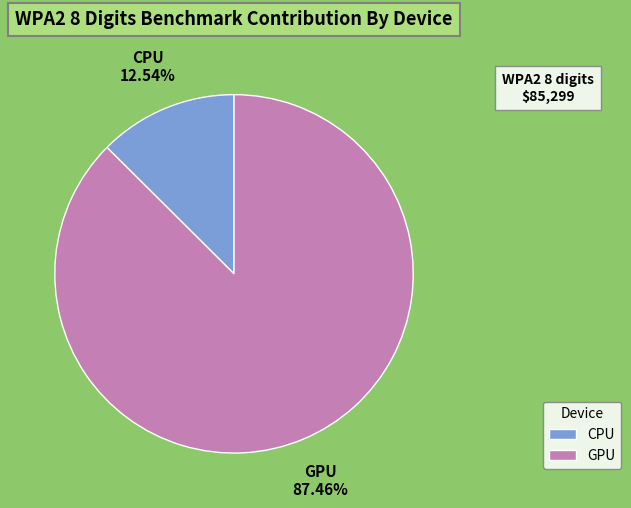

To the nearest percent, what portion does CPU represent?

13%